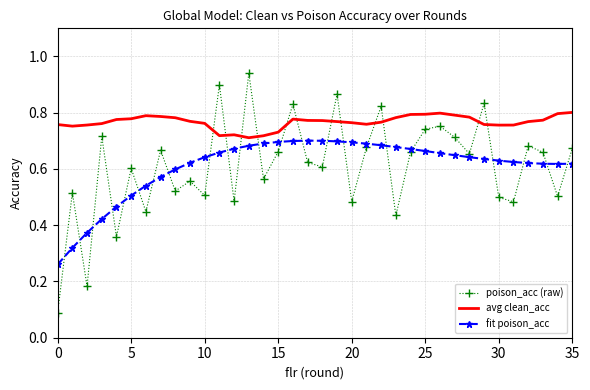

True or false: avg clean_acc and fit poison_acc intersect in this chart.

False